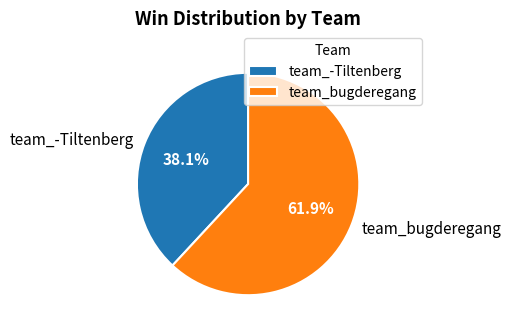

What percentage is the team_bugderegang slice, to the nearest percent?

62%